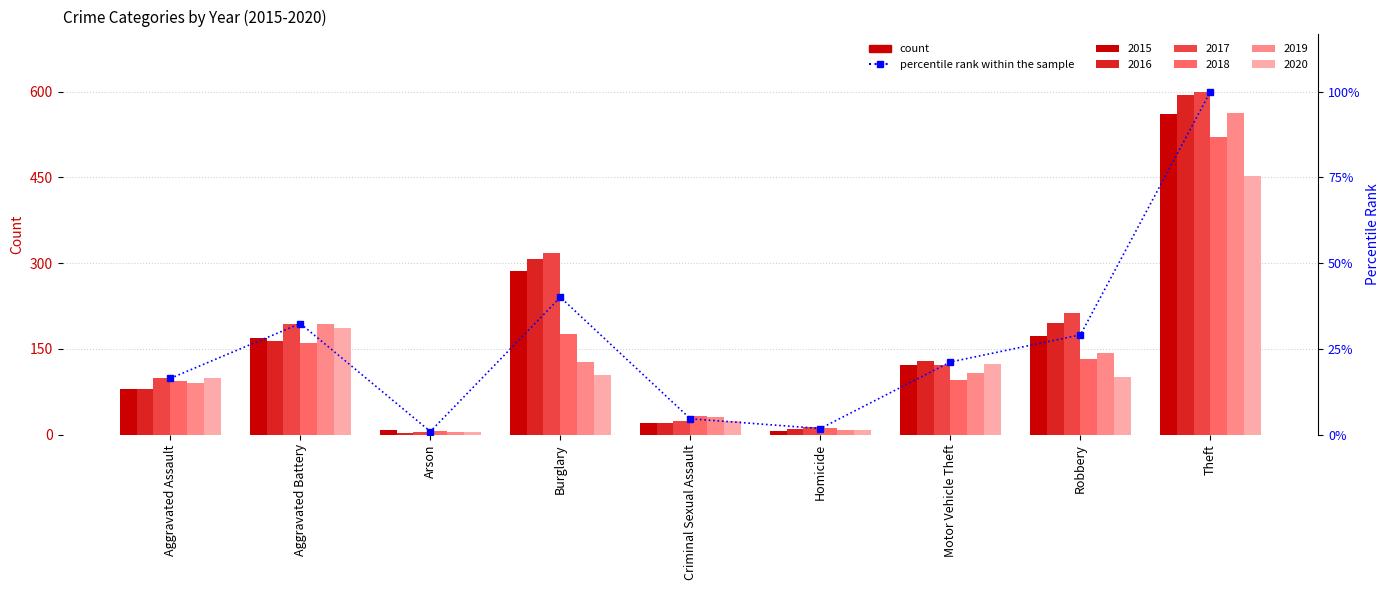

Rank the categories by value from lowest to highest.

Arson, Homicide, Criminal Sexual Assault, Aggravated Assault, Motor Vehicle Theft, Robbery, Aggravated Battery, Burglary, Theft